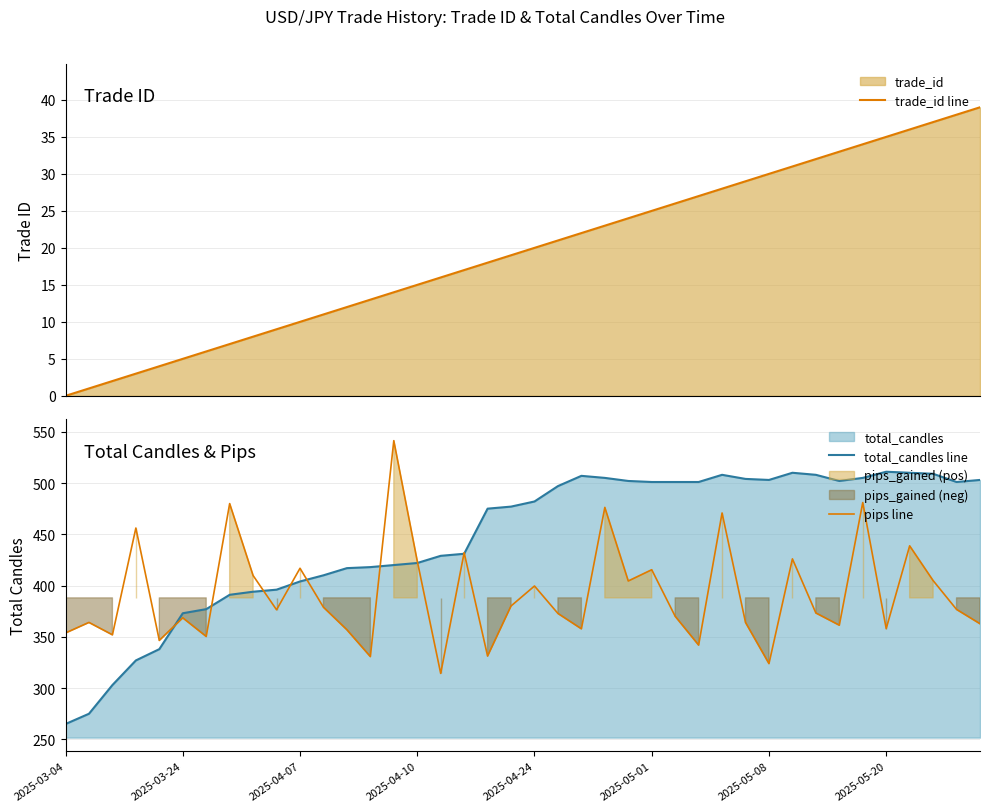

True or false: pips line has a value of 634.3 at 2025-03-24.

False